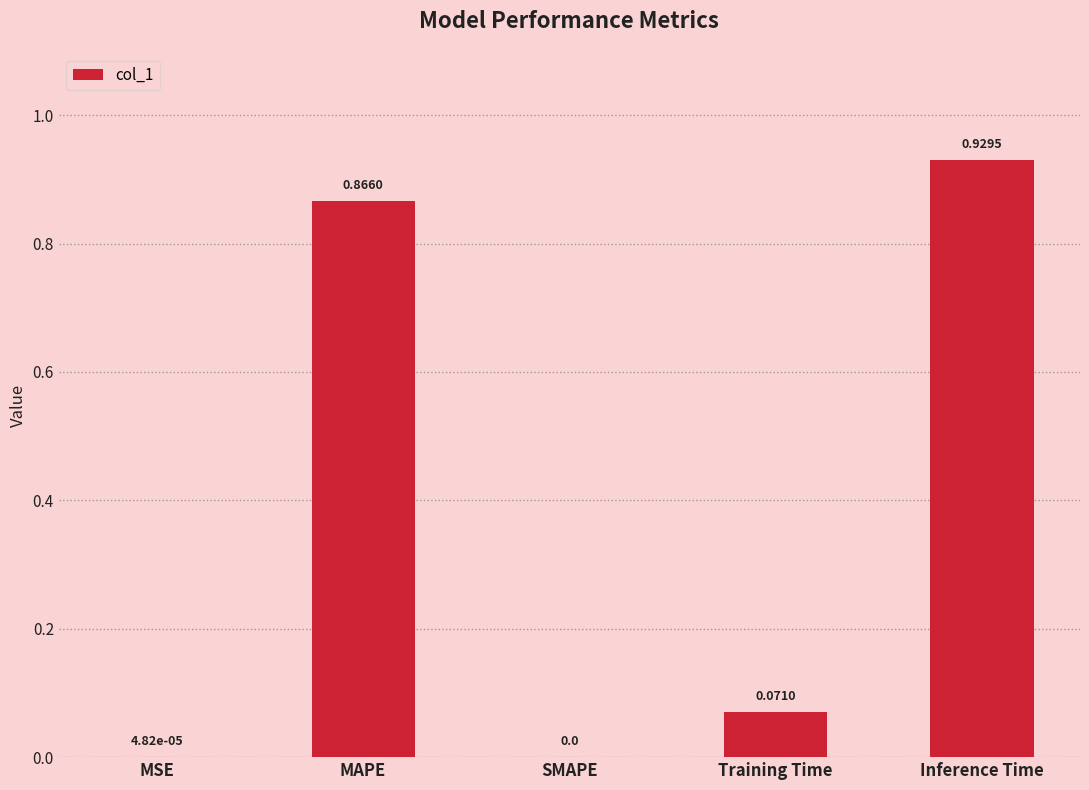

True or false: the data shows 0.0 at Training Time.

False